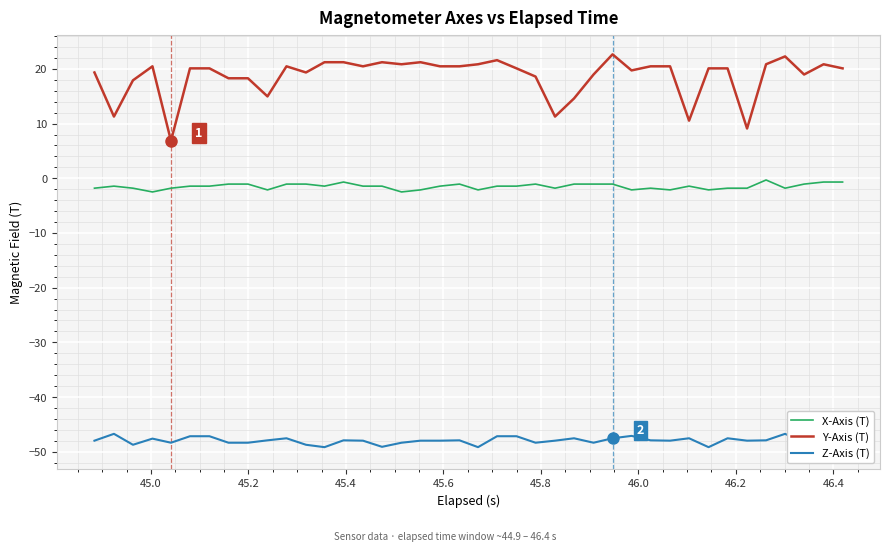

What is the maximum value for Y-Axis (T)?

22.7